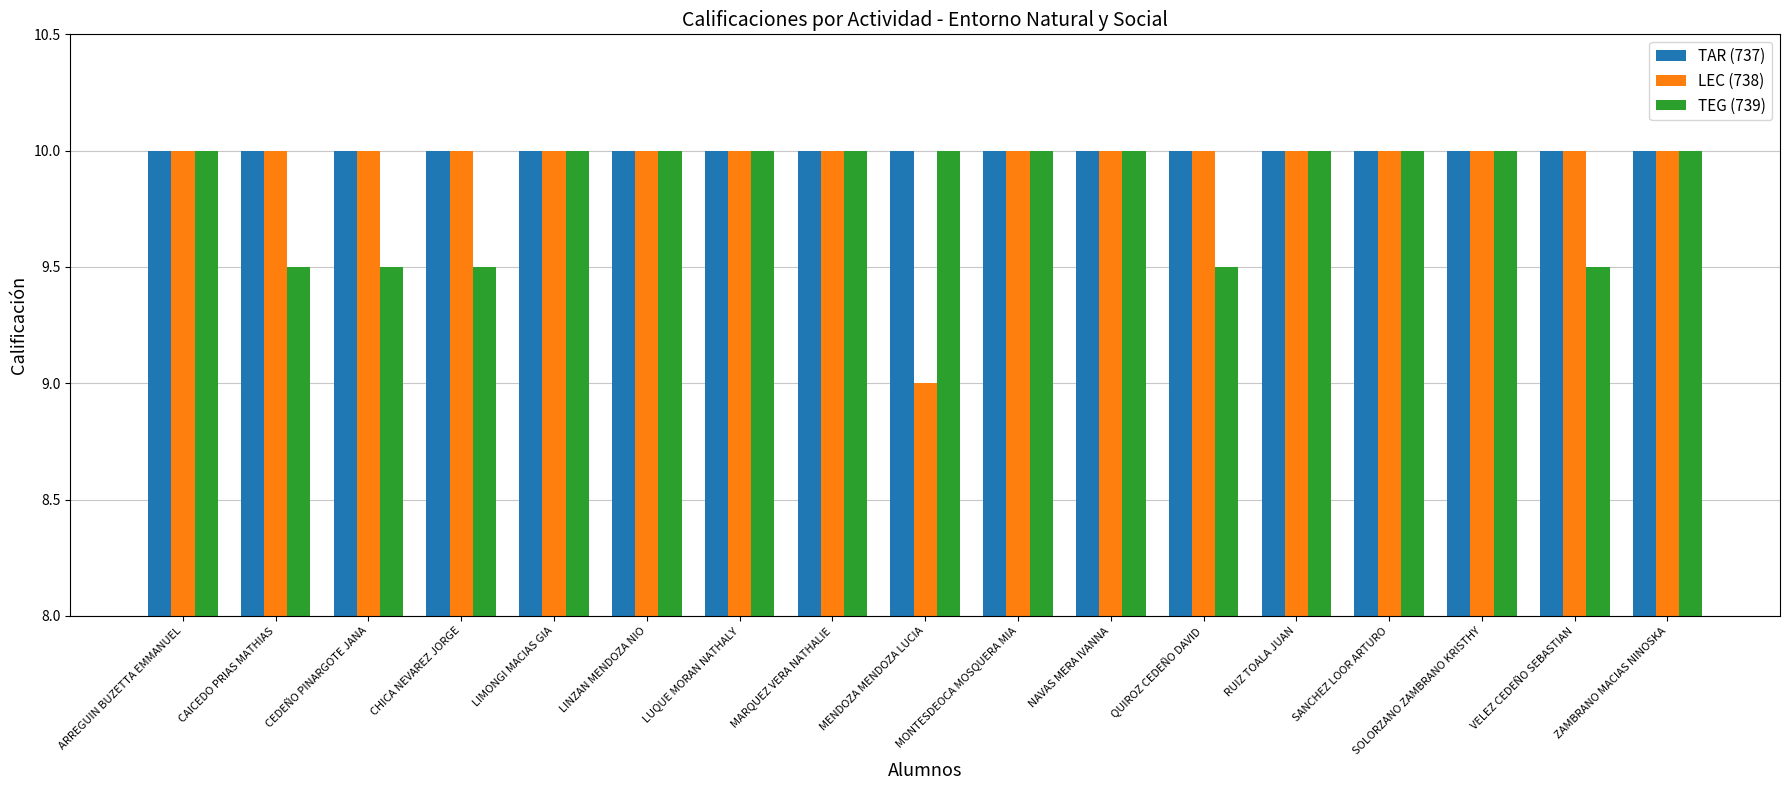

How many bars are there in total?

51